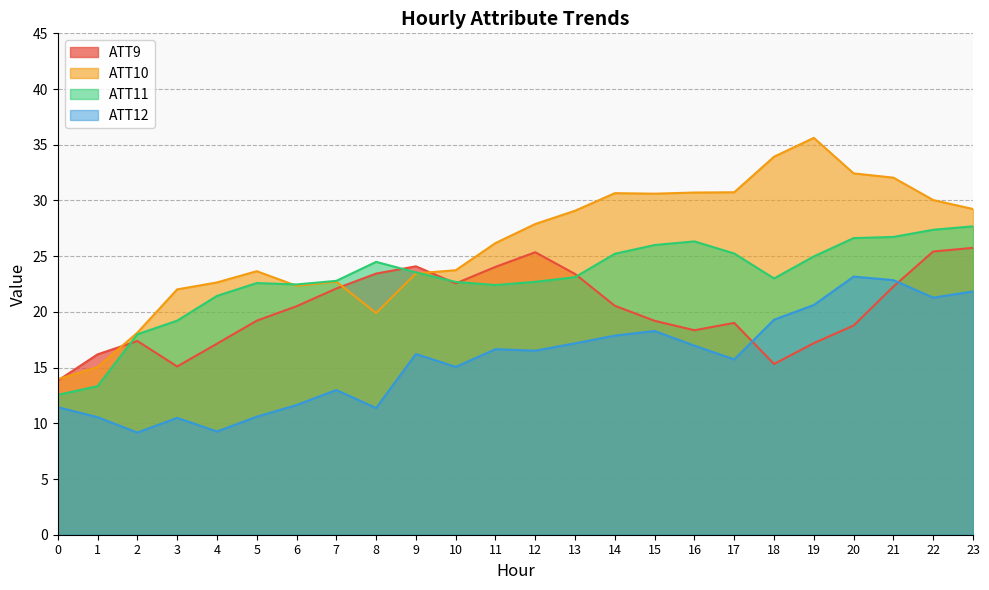

Which label corresponds to the smallest value in the chart?

2